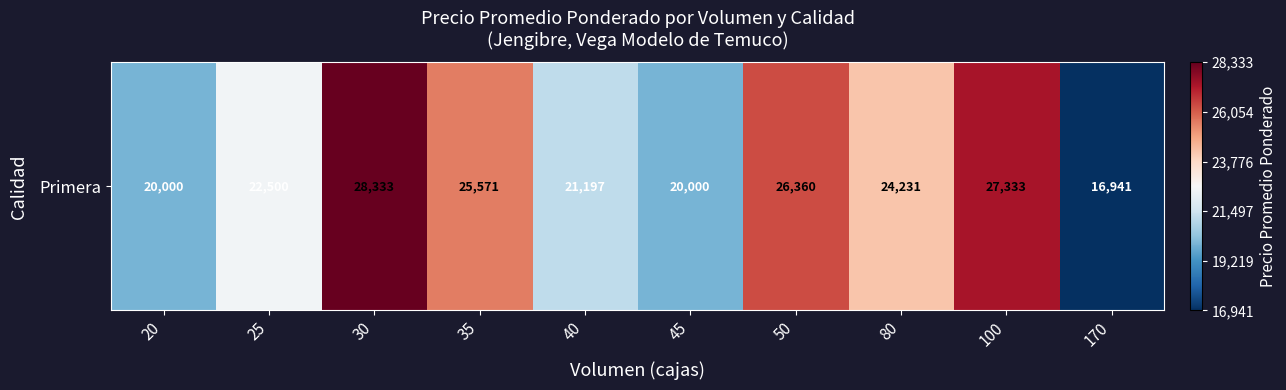

True or false: the data shows 0.9 at 100.

True